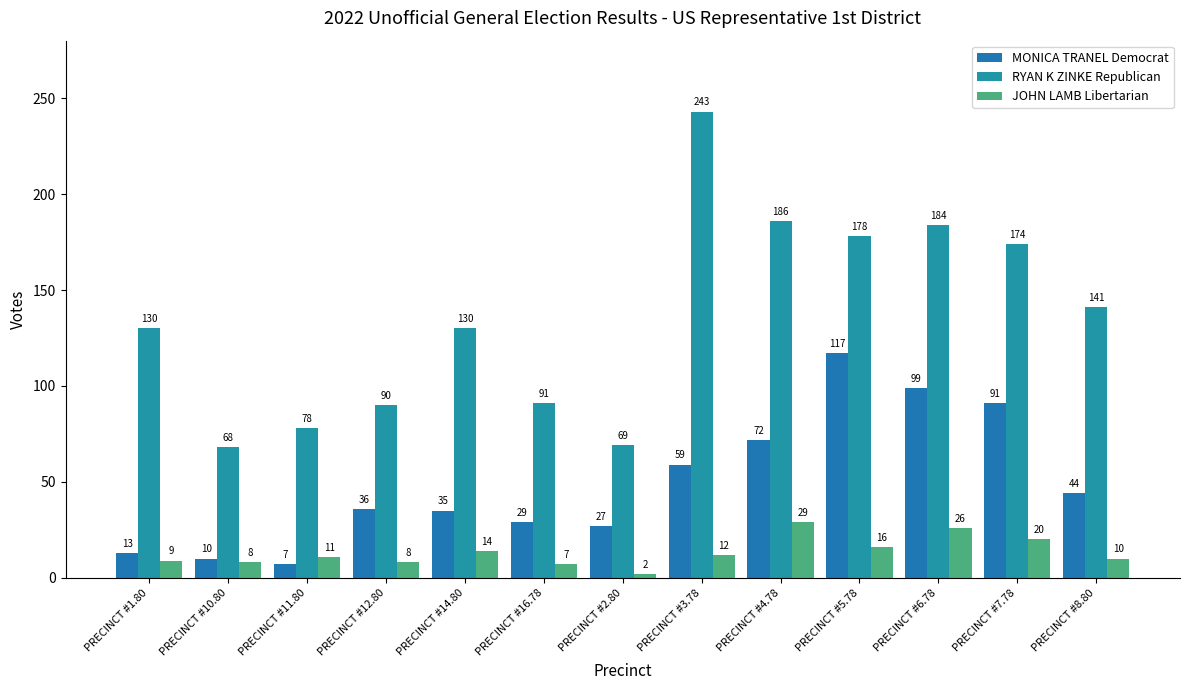

Between PRECINCT #10.80 and PRECINCT #16.78, which series saw the biggest shift?

RYAN K ZINKE Republican